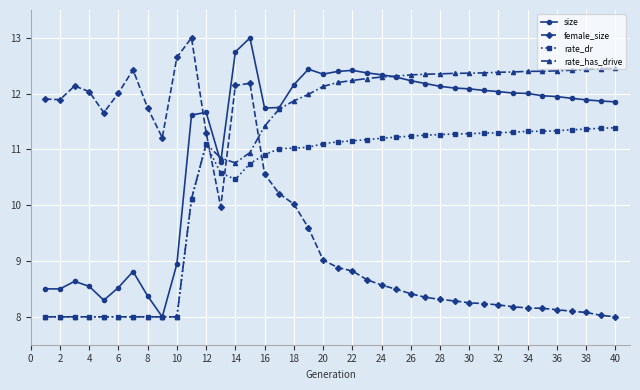

True or false: female_size and size cross at least once.

True